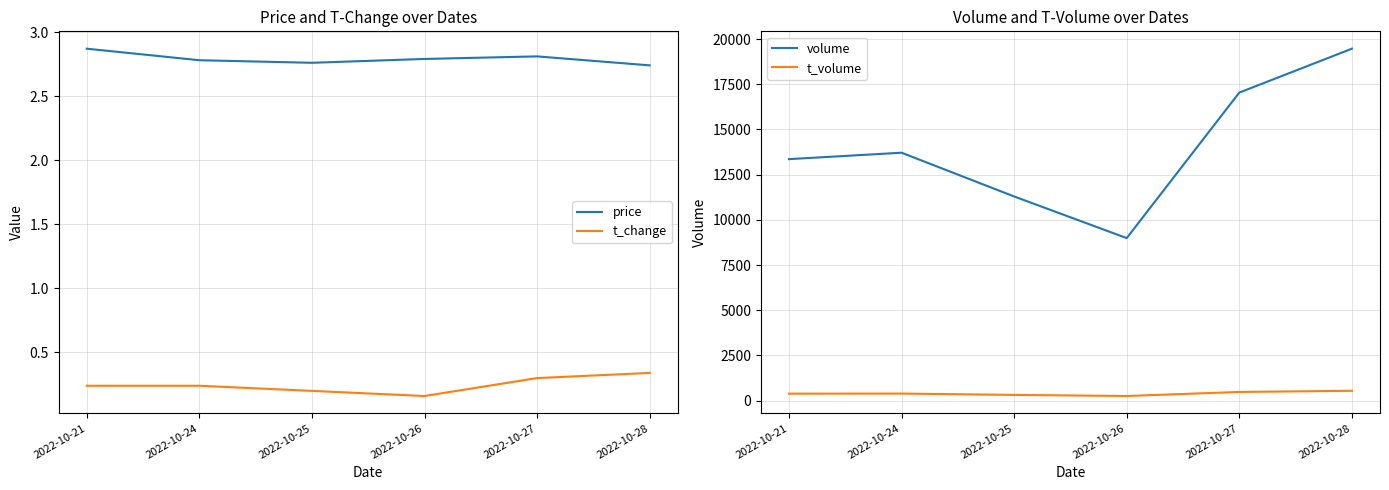

True or false: t_change and volume intersect in this chart.

False